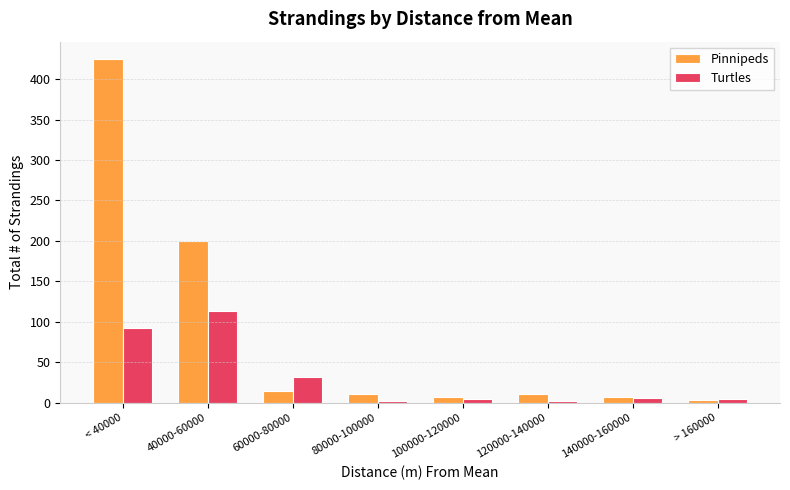

Reading left to right, transcribe all the data shown in this chart.

Pinnipeds: < 40000=425	40000-60000=200	60000-80000=15	80000-100000=11	100000-120000=7	120000-140000=11	140000-160000=7	> 160000=3
Turtles: < 40000=92	40000-60000=113	60000-80000=32	80000-100000=2	100000-120000=4	120000-140000=2	140000-160000=6	> 160000=4